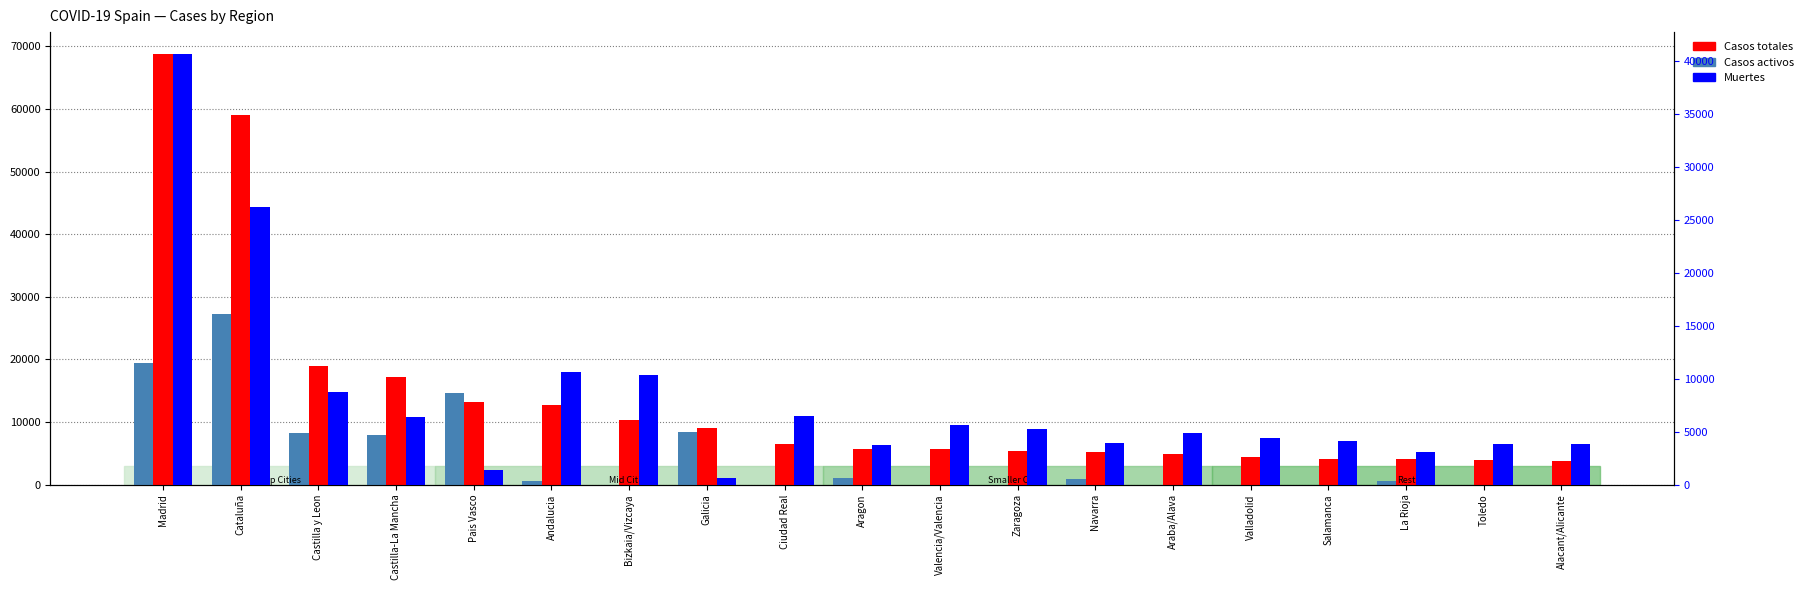

What is the difference between the highest and lowest values at La Rioja?

3468